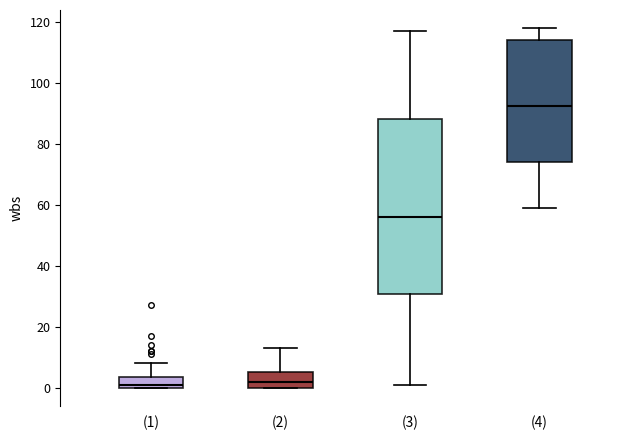

Reading left to right, read every box against the y-axis: the position of its median line, the range the box covers, and the ends of its whiskers. The values are not printed on the chart, so give them approximately, as read against the axis.

(1): median 2, box 0 to 4, whiskers 0 to 8
(2): median 2, box 0 to 6, whiskers 0 to 14
(3): median 56, box 30 to 88, whiskers 2 to 118
(4): median 92, box 74 to 114, whiskers 60 to 118